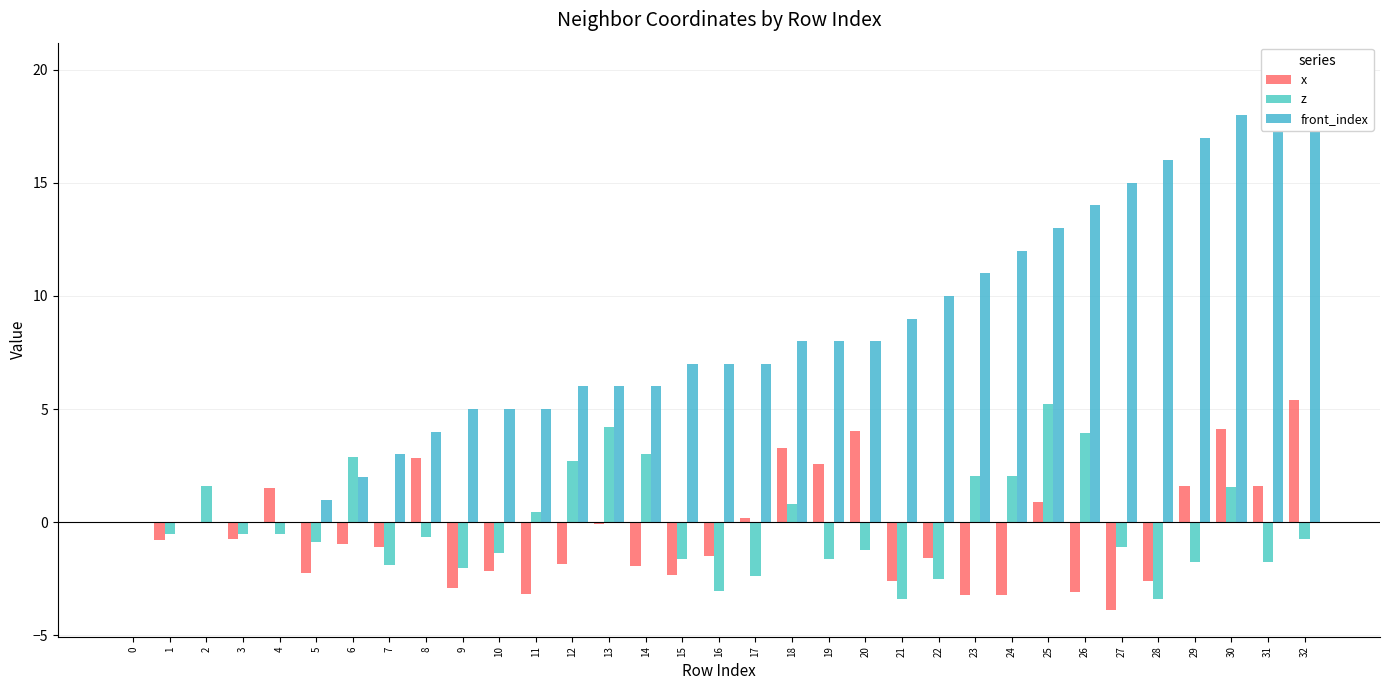

Rank the series at 6 from highest to lowest value.

z, front_index, x